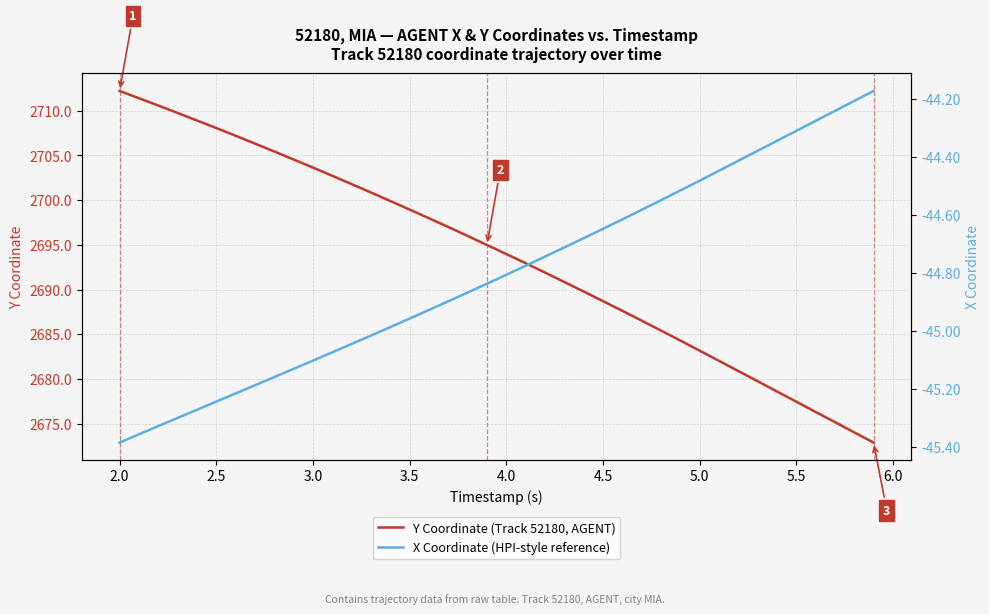

What is the sum of all Y Coordinate (Track 52180, AGENT) values?

107750.7